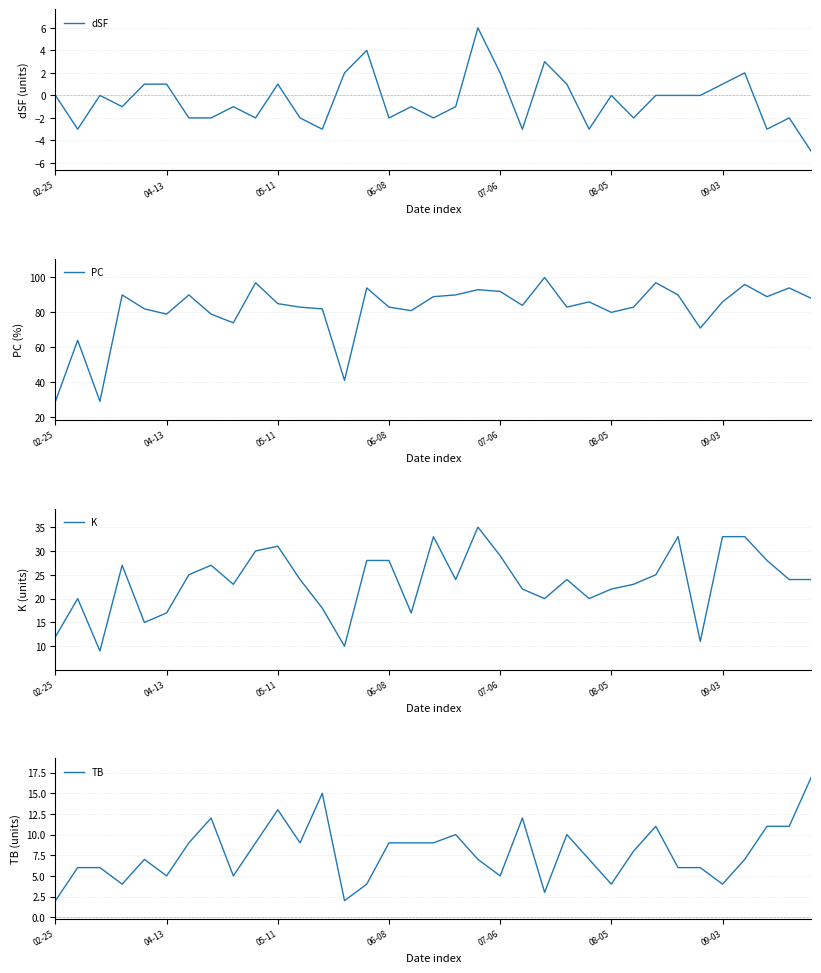

Which series has the widest spread of values?

PC